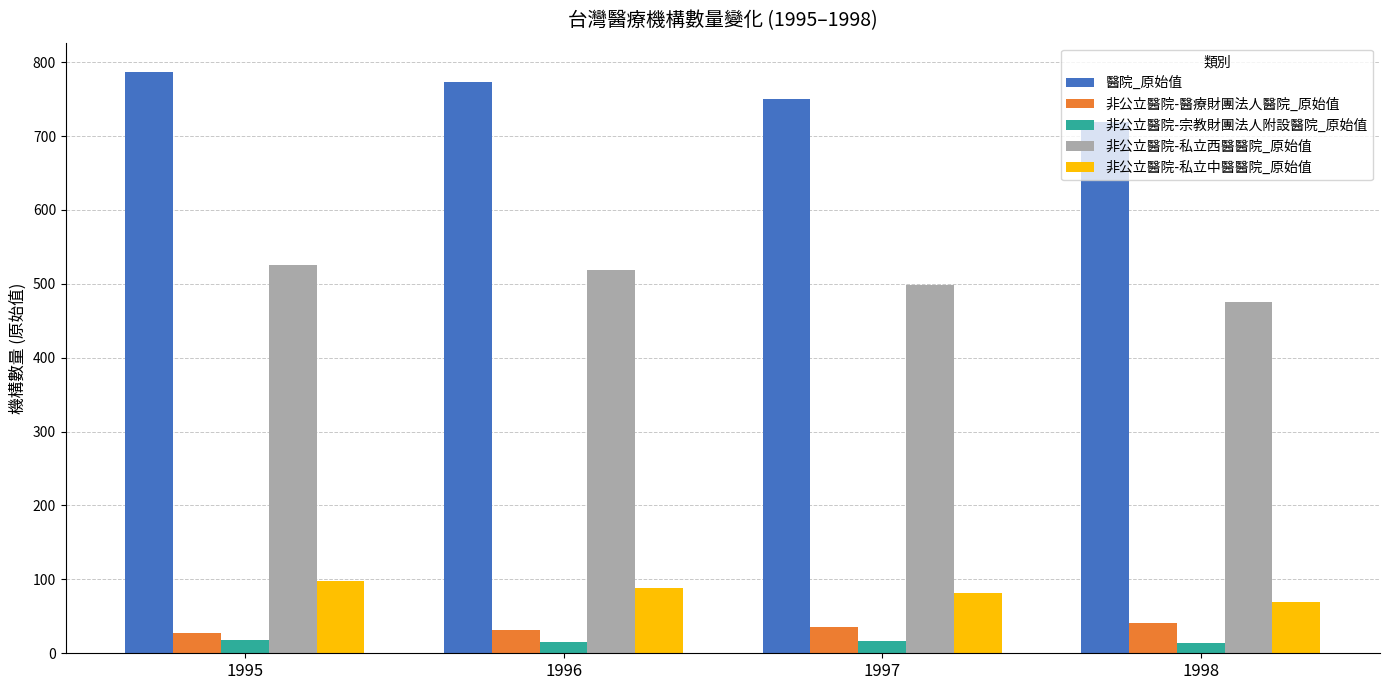

At how many categories does at least one series exceed 29?

4